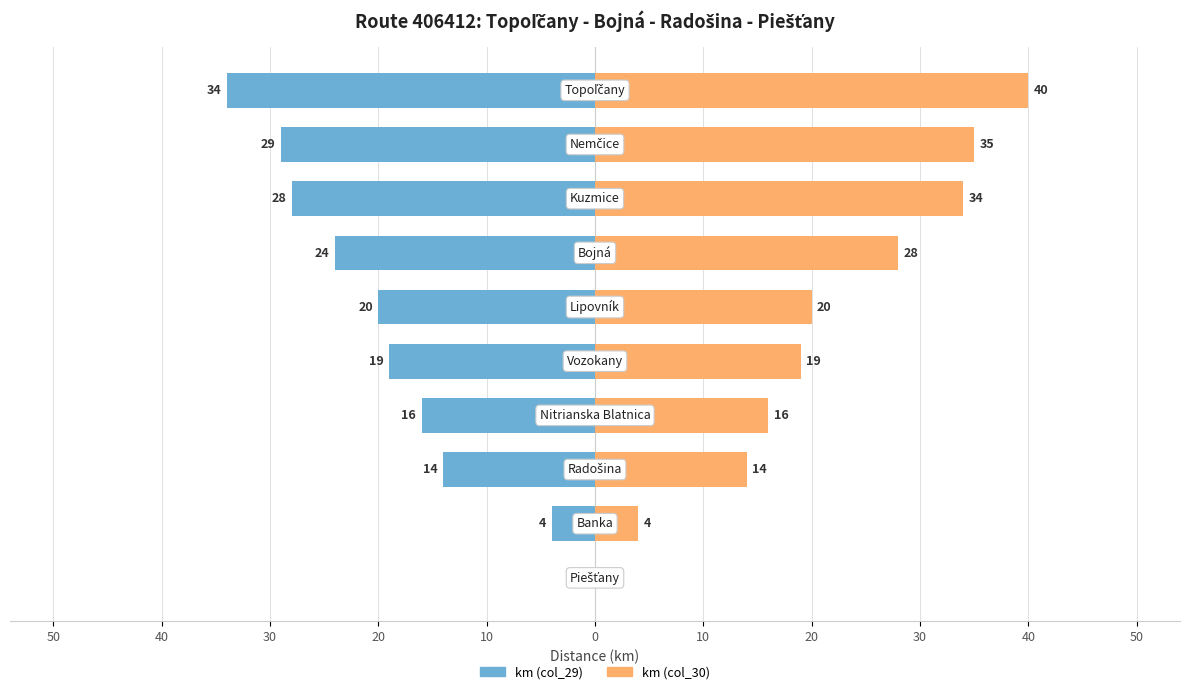

The km (col_29) series shows -8 at 20. True or false?

False